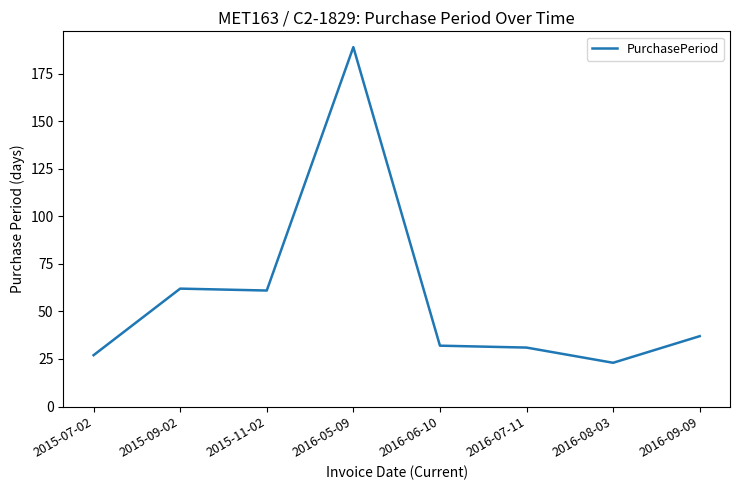

What is the difference between the maximum and minimum values?

166